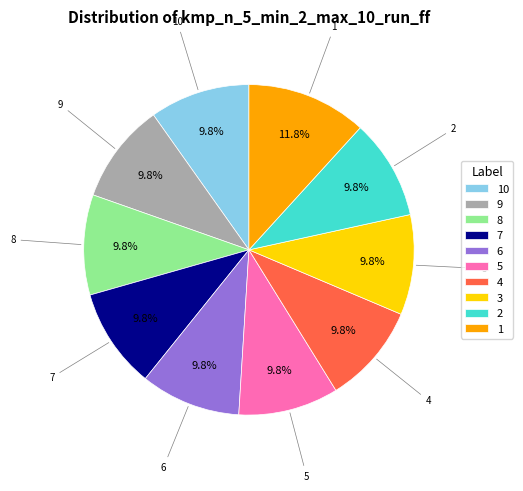

What percentage do 8 and 1 together represent?

21.6%